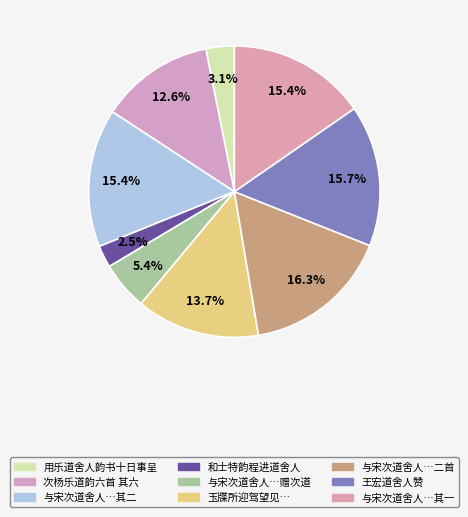

To the nearest percent, what is the average slice percentage?

11%